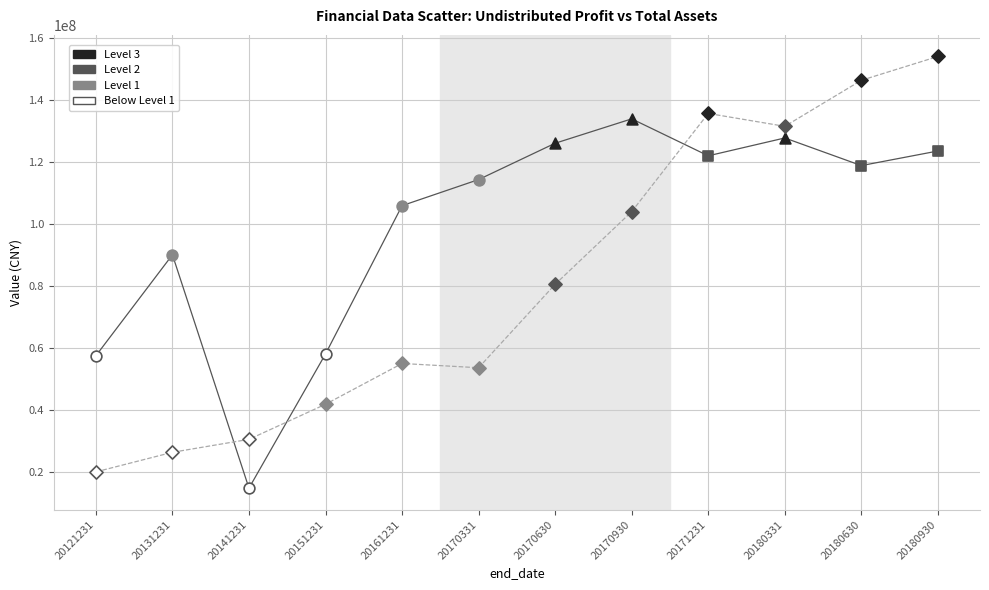

What is the difference between the highest and lowest values at 20170630?

45503961.1